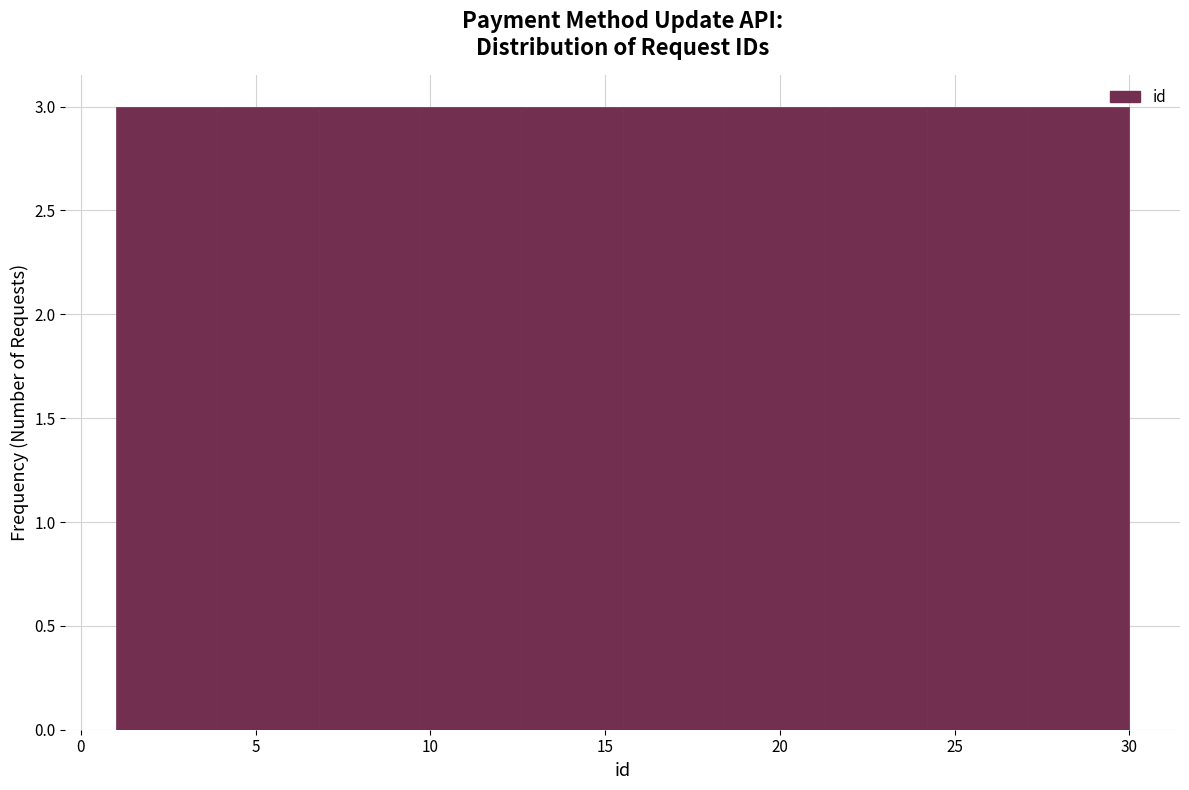

Reading left to right, transcribe this chart: for each bar, give the range it covers on the x-axis and its height. Neither the bar edges nor the heights are printed on the chart, so give them approximately, as read against the axes.

1.0 to 3.9: 3
3.9 to 6.8: 3
6.8 to 9.7: 3
9.7 to 12.6: 3
12.6 to 15.5: 3
15.5 to 18.4: 3
18.4 to 21.3: 3
21.3 to 24.2: 3
24.2 to 27.1: 3
27.1 to 30.0: 3